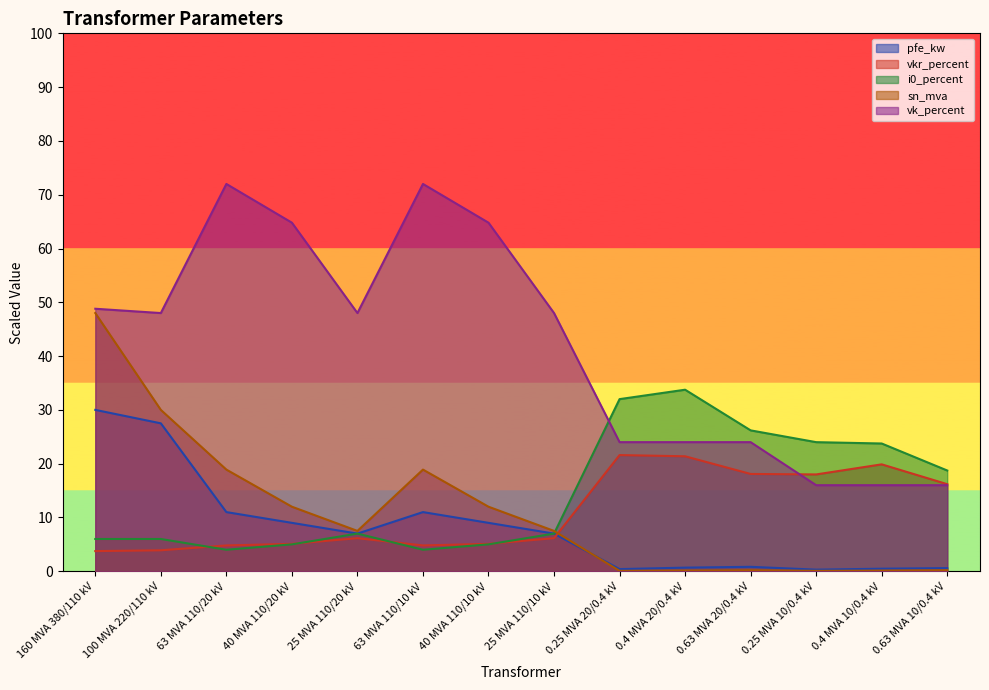

What is the greatest value displayed?

144.0